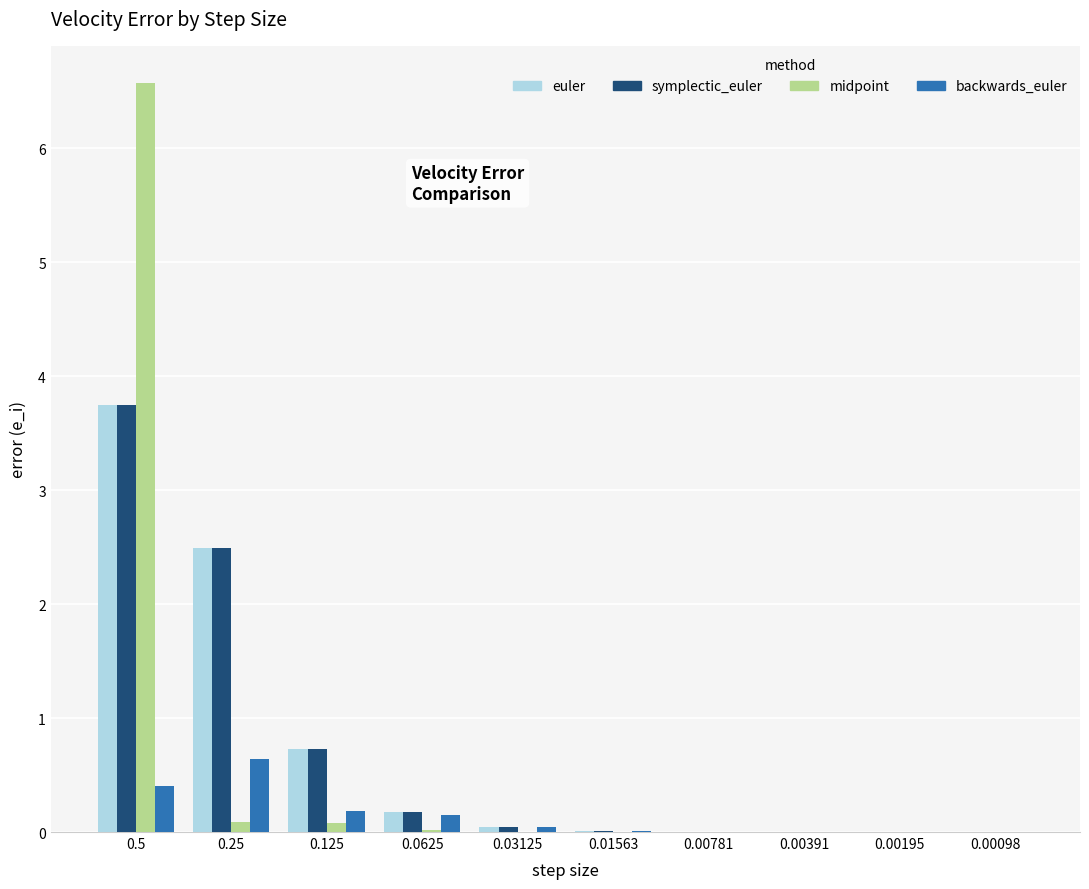

Between 0.5 and 0.03125, which series saw the biggest shift?

midpoint